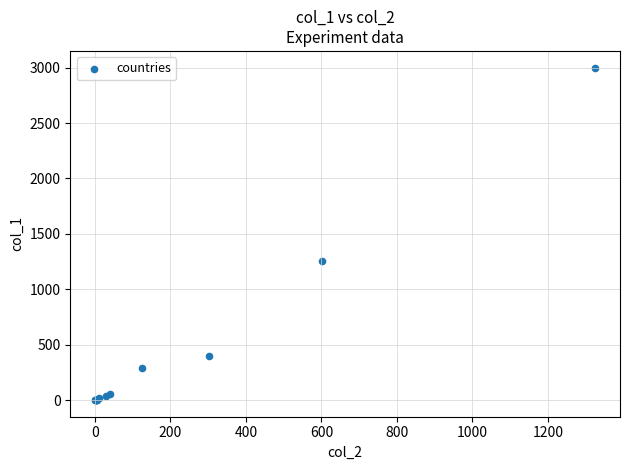

What Y value in the scatter plot is closest to 1500?

1260.0